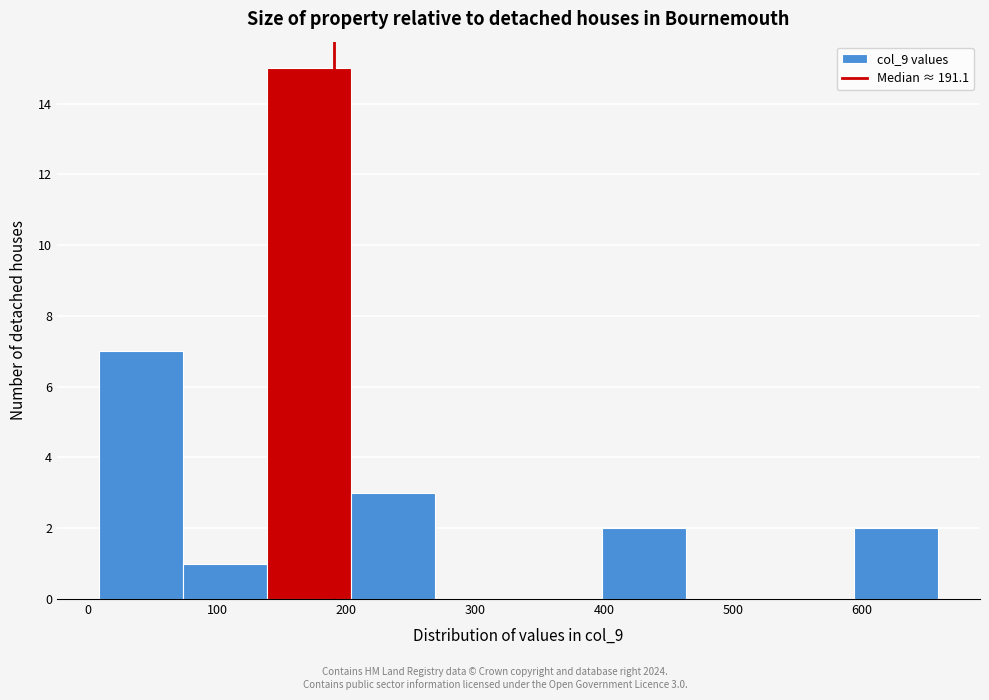

Which range on the x-axis has the tallest bar?

140 to 200